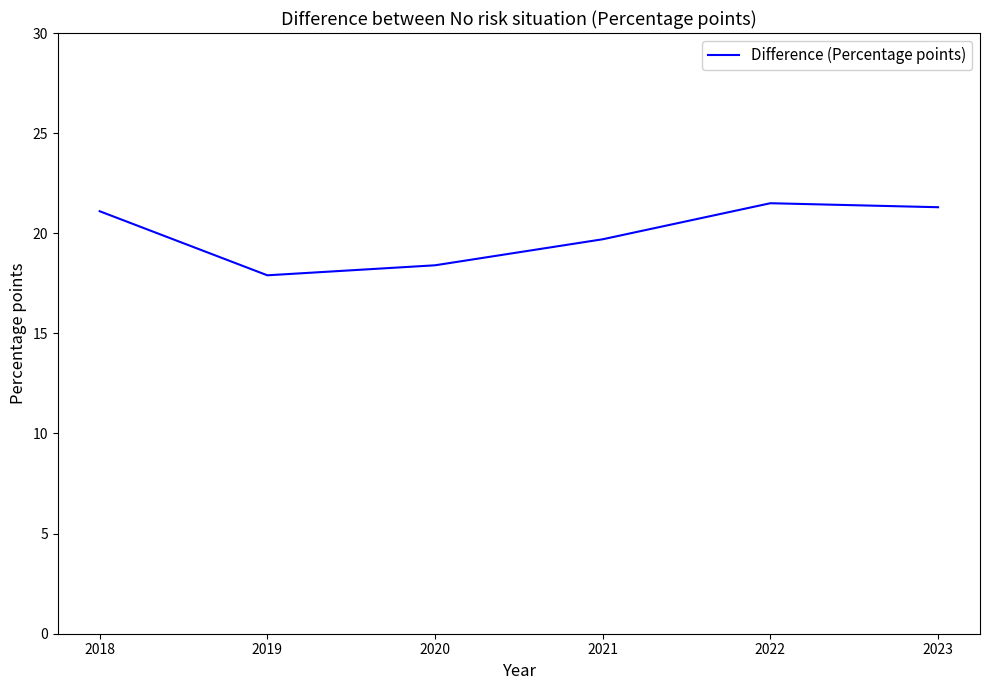

Approximately how many times larger is the value at 2023 compared to 2021?

1.1